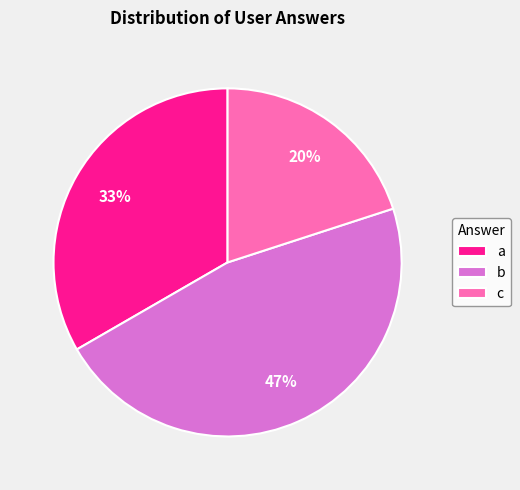

How many segments does this pie chart have?

3